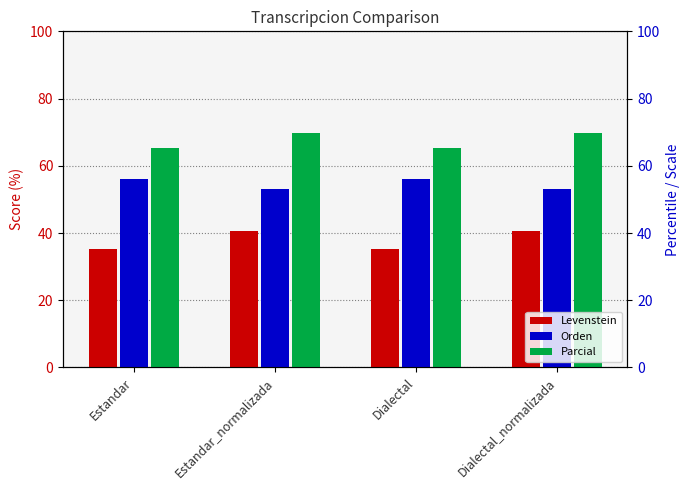

How many groups of bars are there?

4